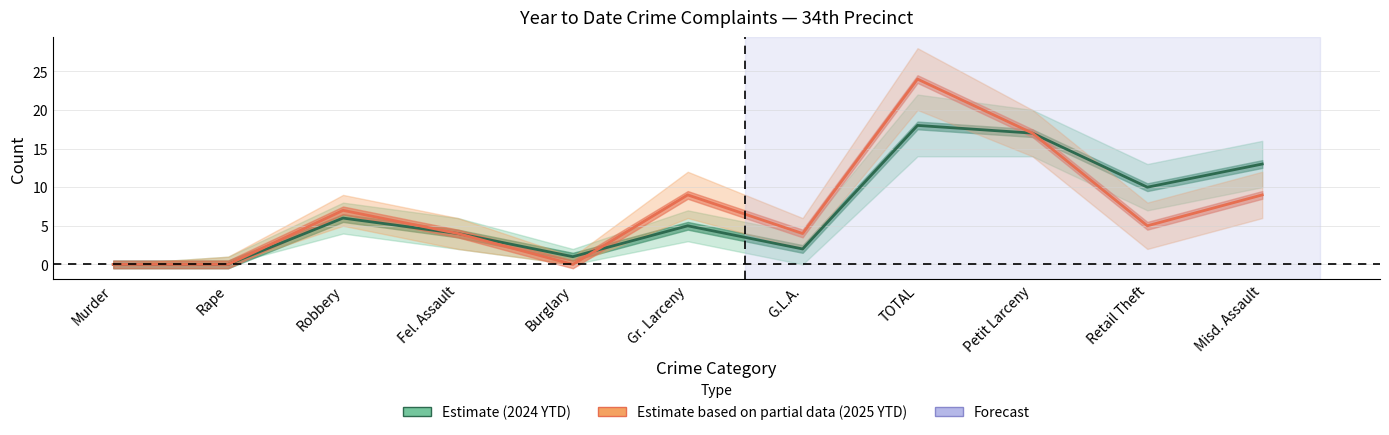

How many intersections are there between Estimate (2024 YTD) and Estimate based on partial data (2025 YTD)?

1